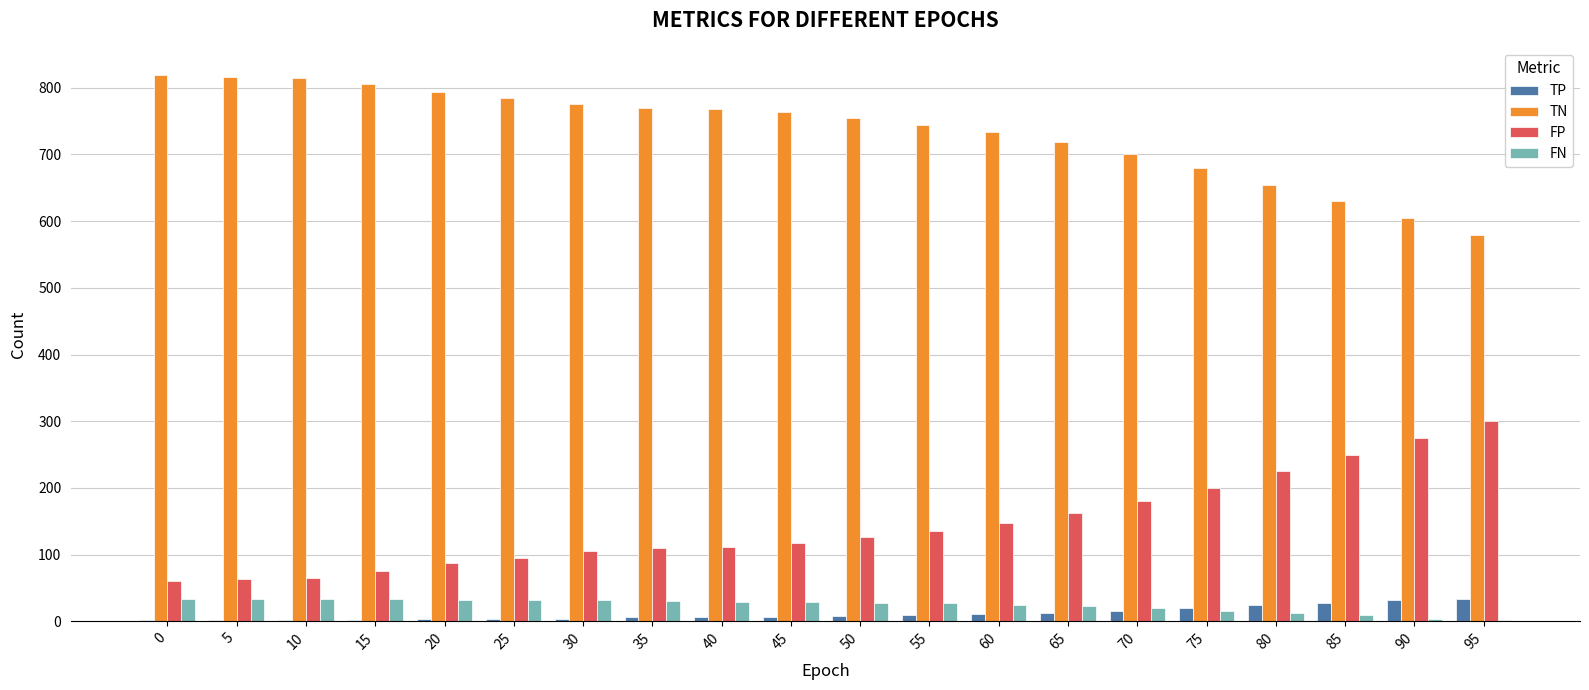

Is the value of FP at 60 greater than the value of FN at 5?

Yes